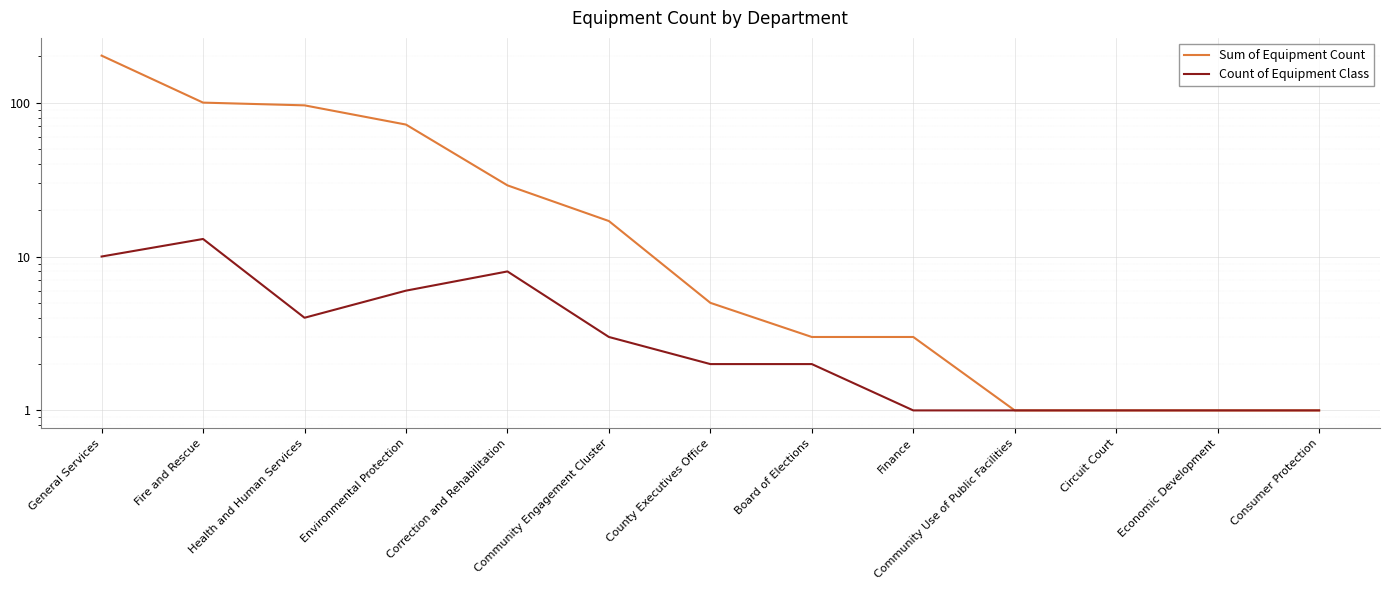

At which category does Count of Equipment Class reach its first local valley?

Health and Human Services